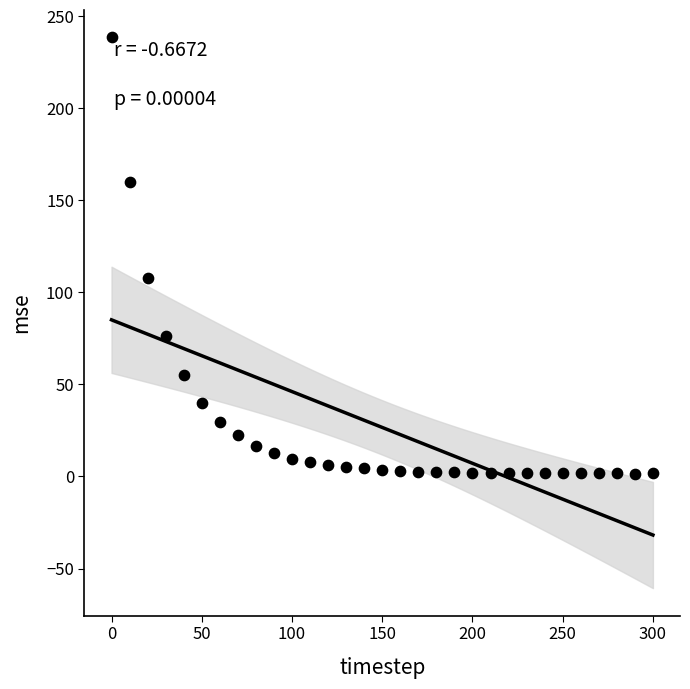

What is the range of X values (max minus min)?

300.0